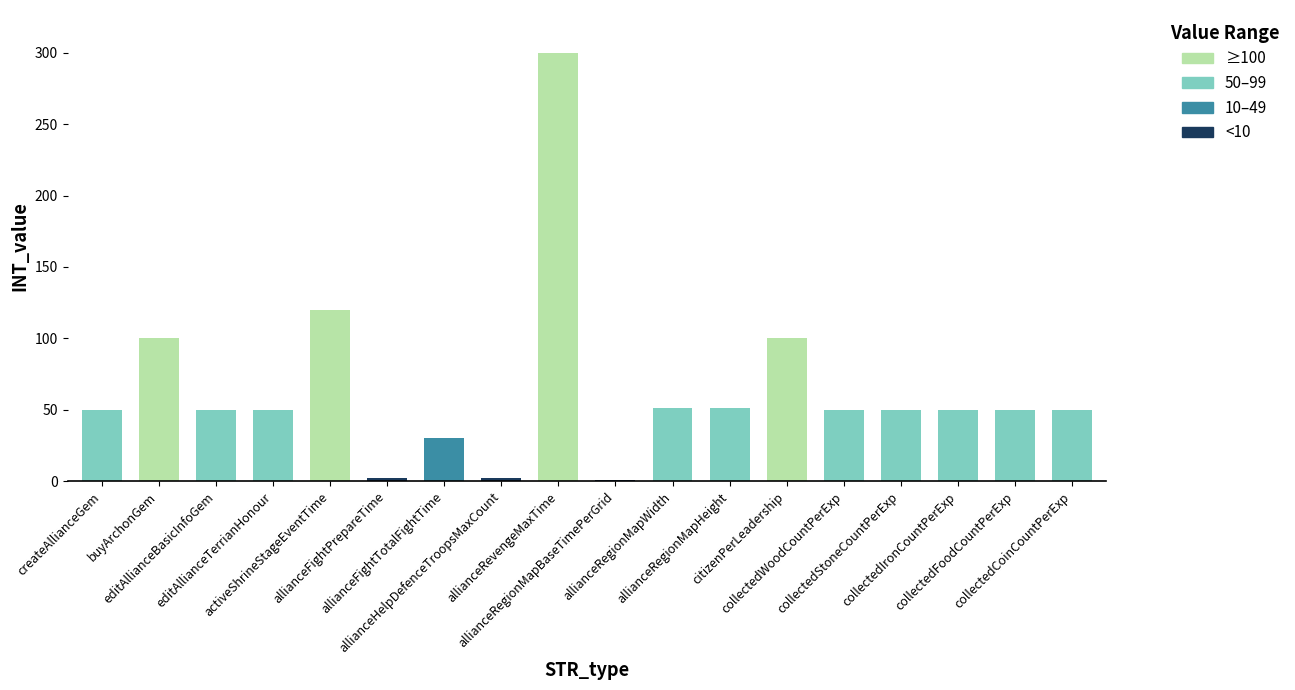

Where is the data nearest to the value 150?

activeShrineStageEventTime